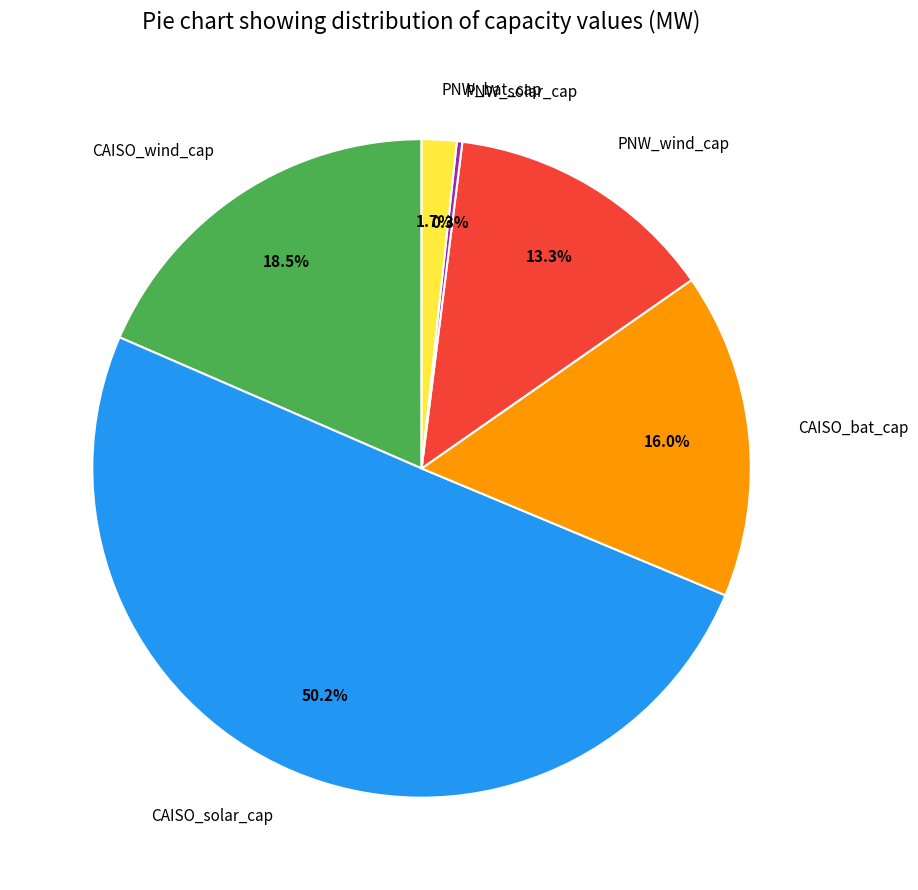

Which has a higher value, PNW_wind_cap or CAISO_bat_cap?

CAISO_bat_cap